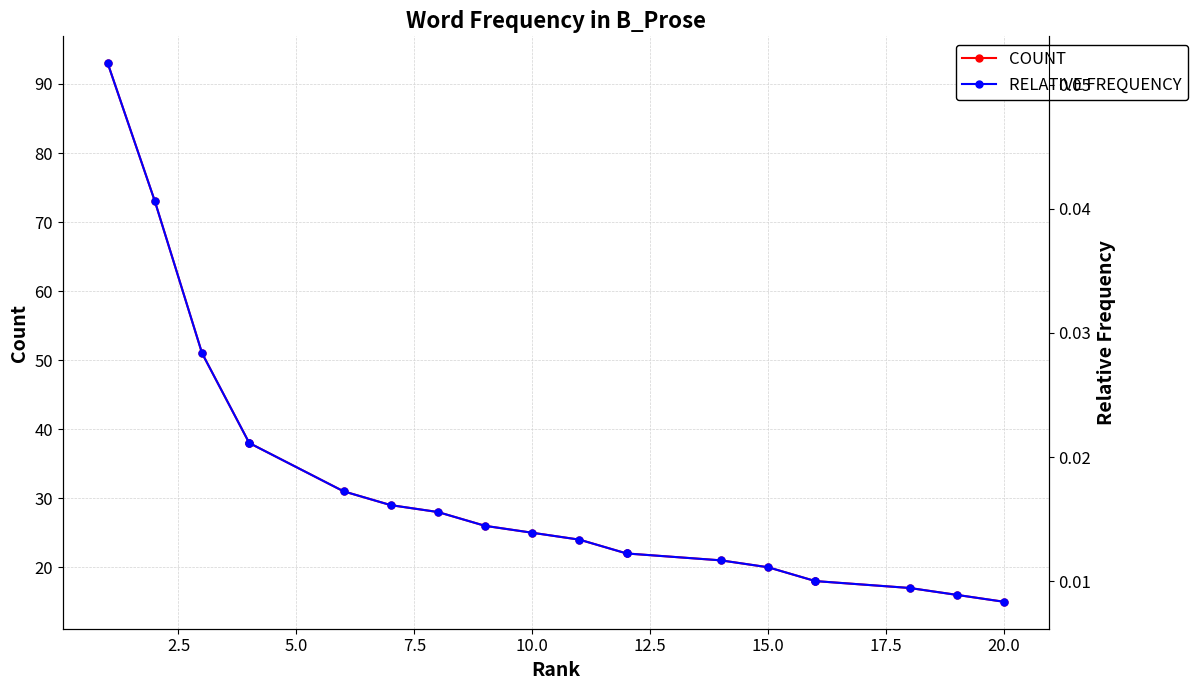

The COUNT series shows 57.2 at 10.0. True or false?

False